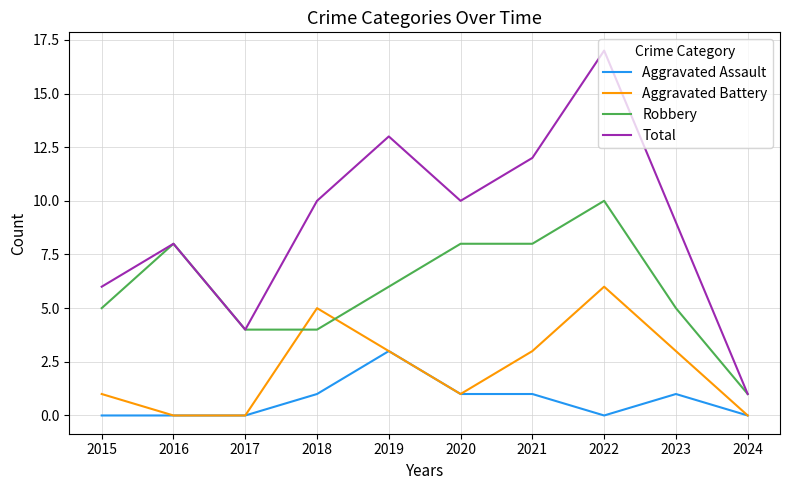

True or false: Robbery and Aggravated Assault cross at least once.

False